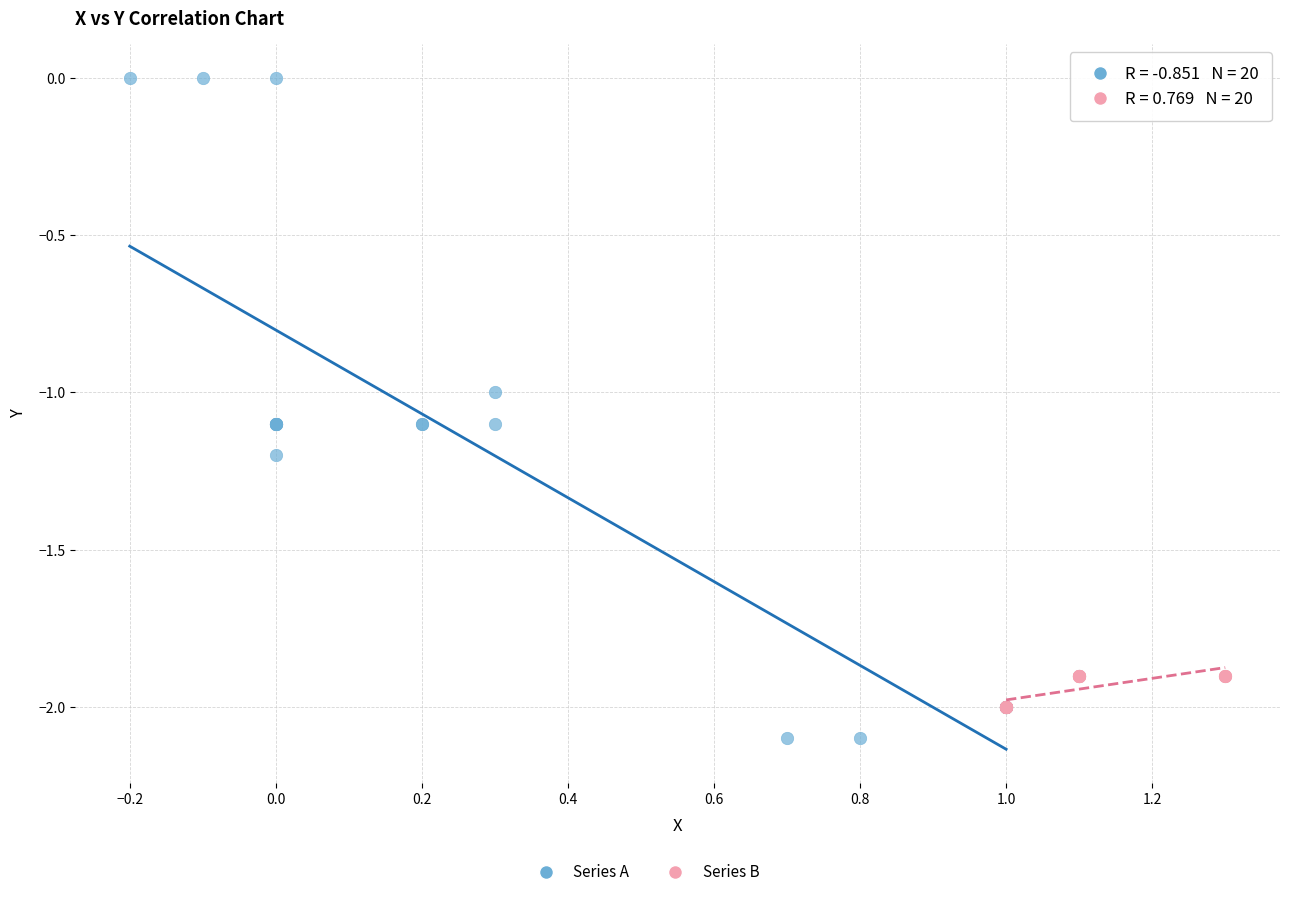

Which series has the largest Y range (max minus min)?

Series A